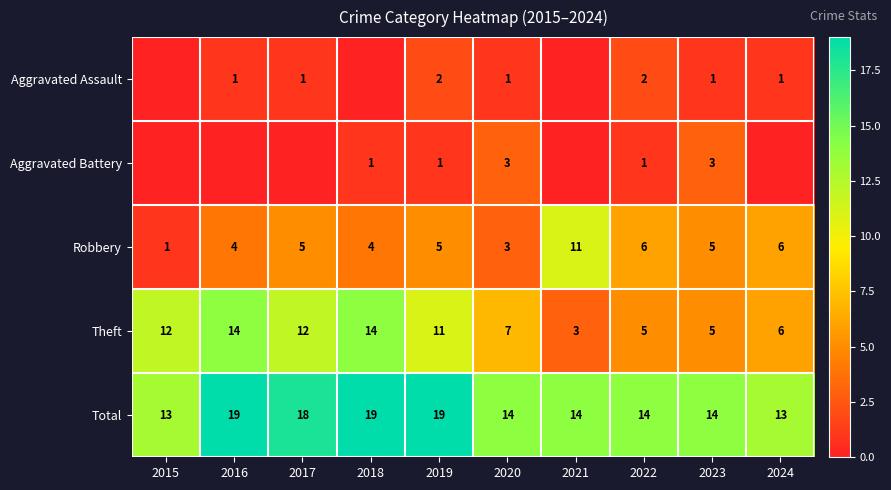

What is the total value across all series at 2023?

28